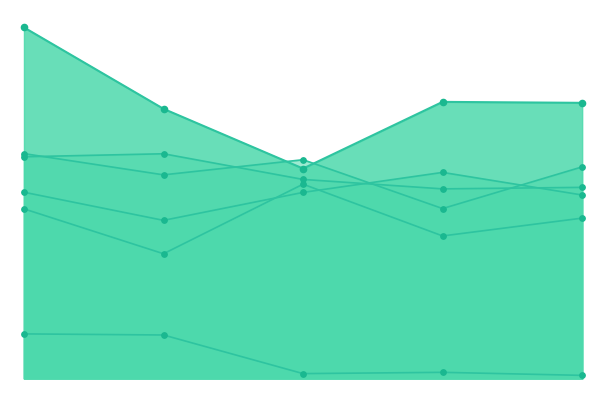

Which series contains the highest Y value?

log_return_10